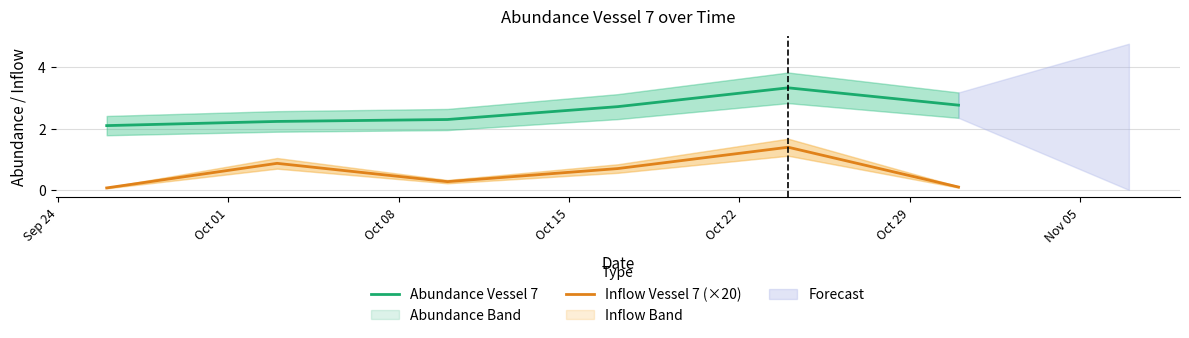

True or false: Inflow Vessel 7 (×20) and Abundance Vessel 7 intersect in this chart.

False